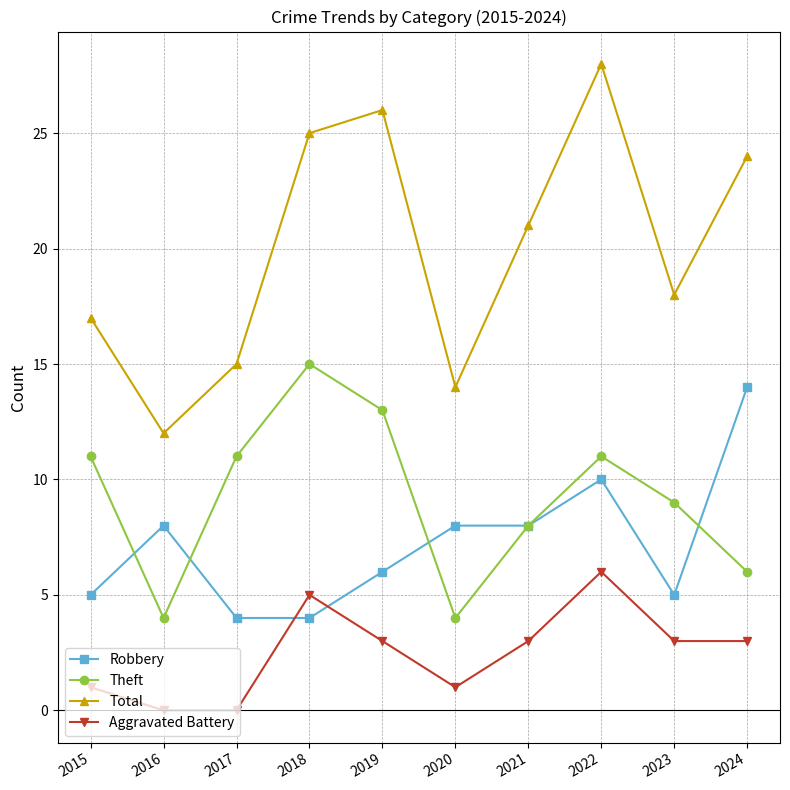

True or false: Total and Aggravated Battery cross at least once.

False